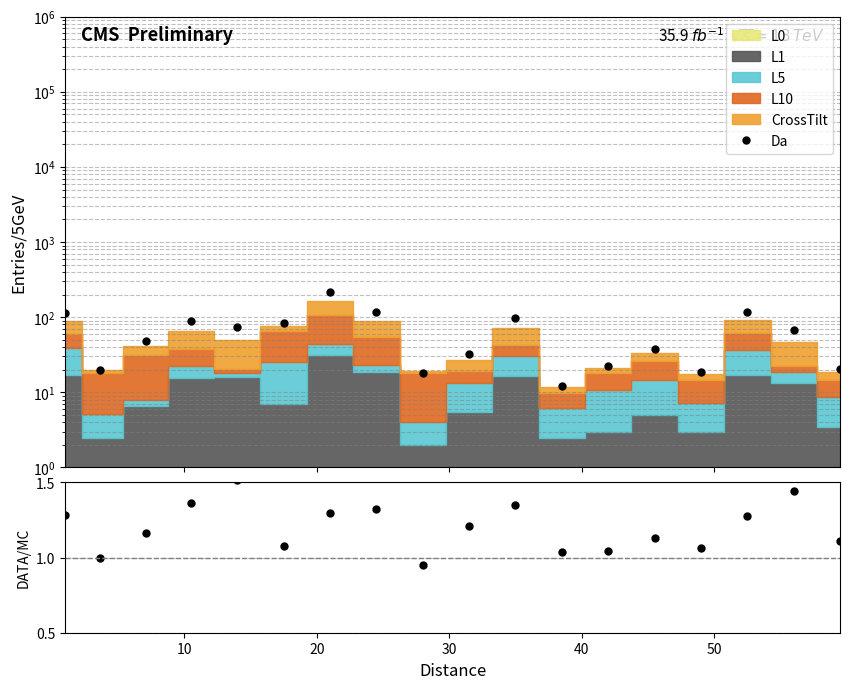

Which series has the largest total across all categories?

Da